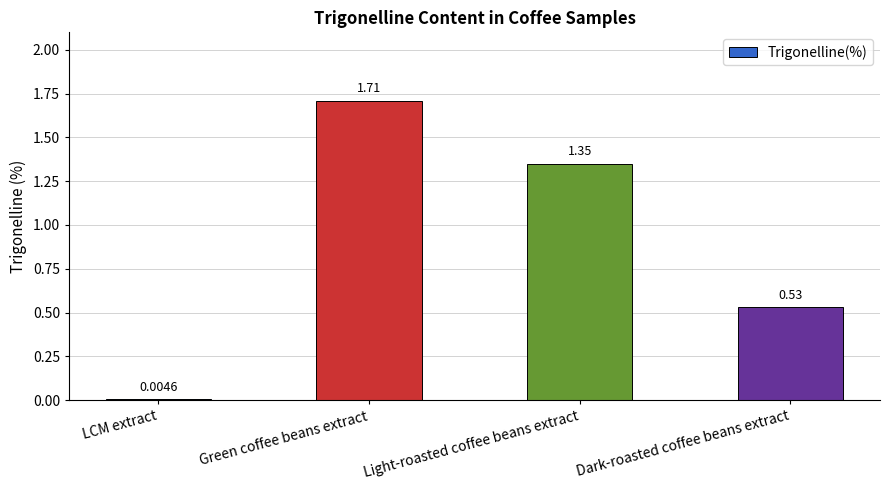

Between LCM extract and Green coffee beans extract, which is larger?

Green coffee beans extract